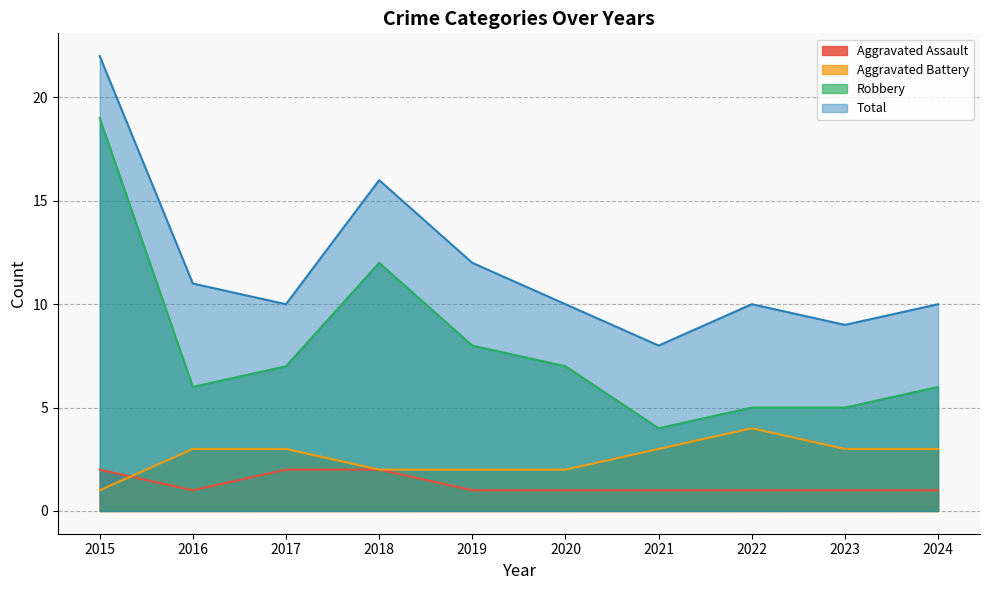

List the series in order of their peak value, highest first.

Total, Robbery, Aggravated Battery, Aggravated Assault